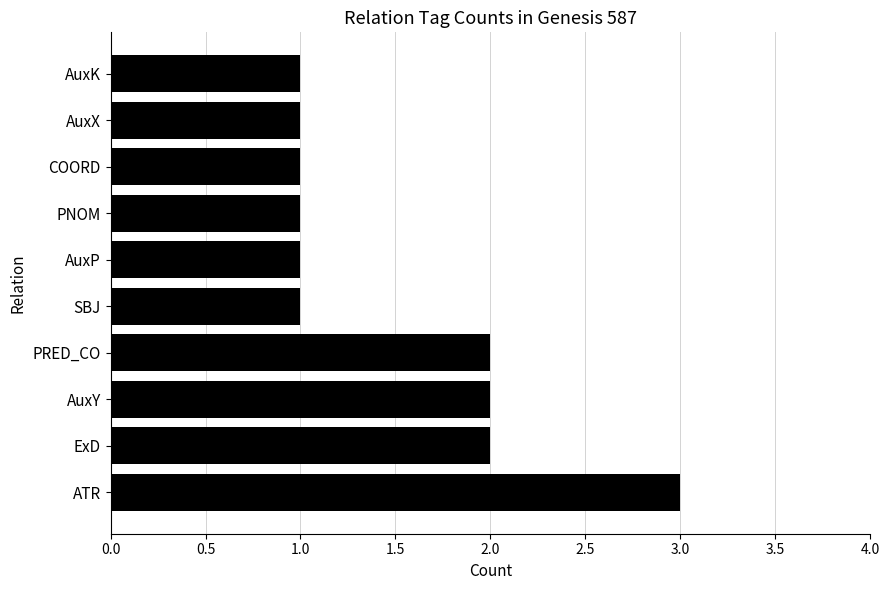

What is the greatest value displayed?

3